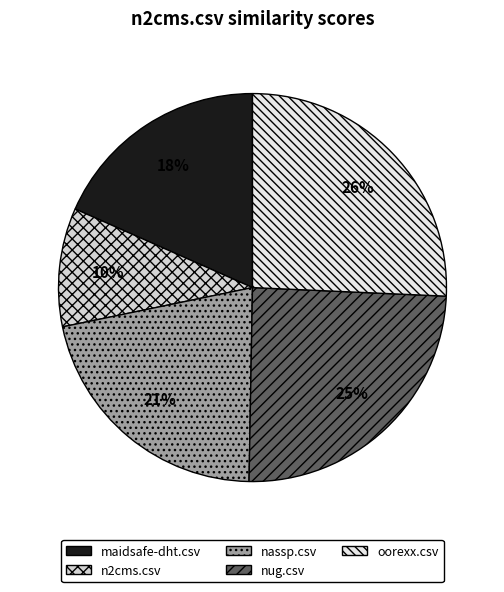

True or false: n2cms.csv accounts for 10% of the total.

True